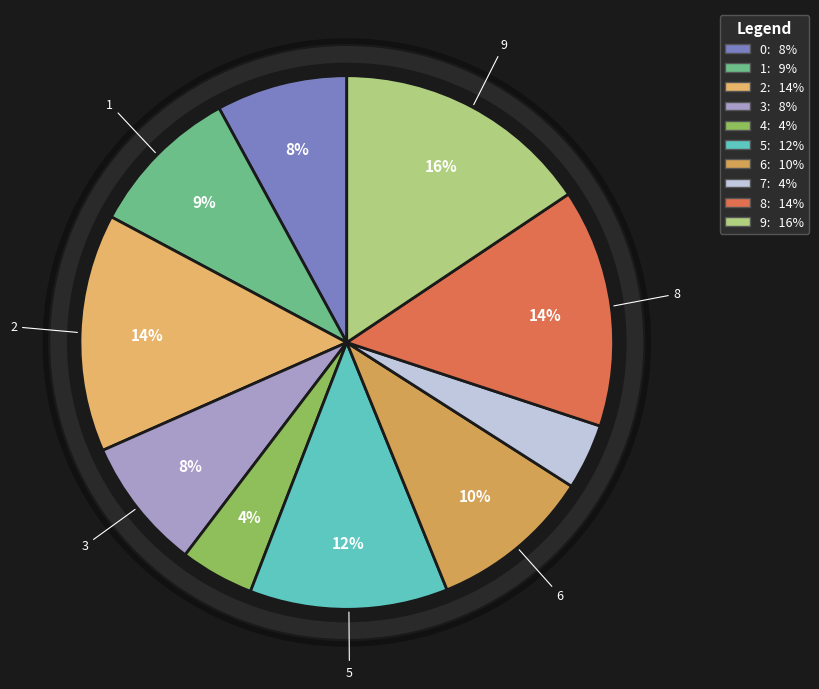

Which category has the biggest portion of the pie?

9